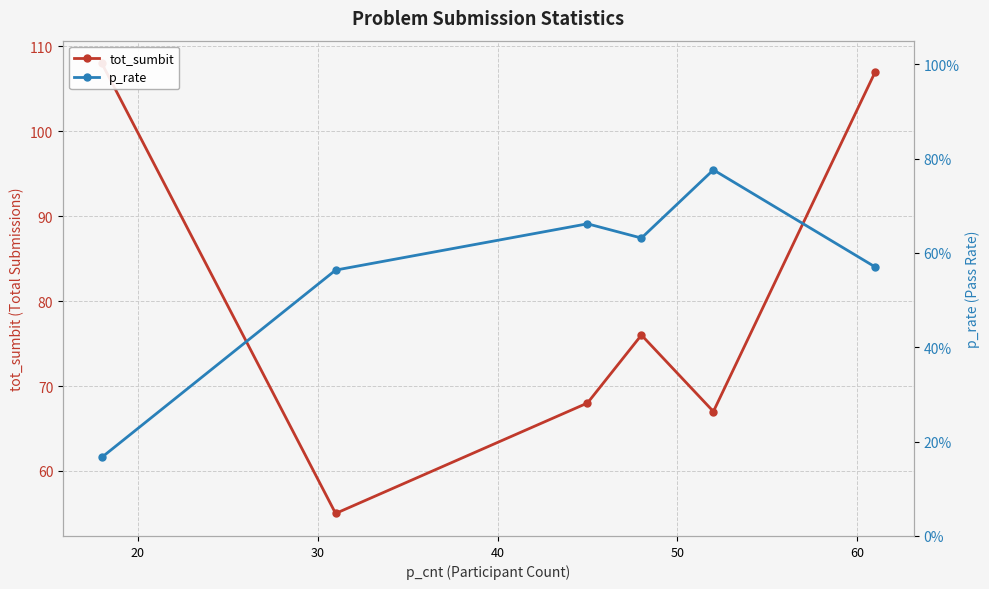

At 40, list the series in order from smallest to largest.

p_rate, tot_sumbit